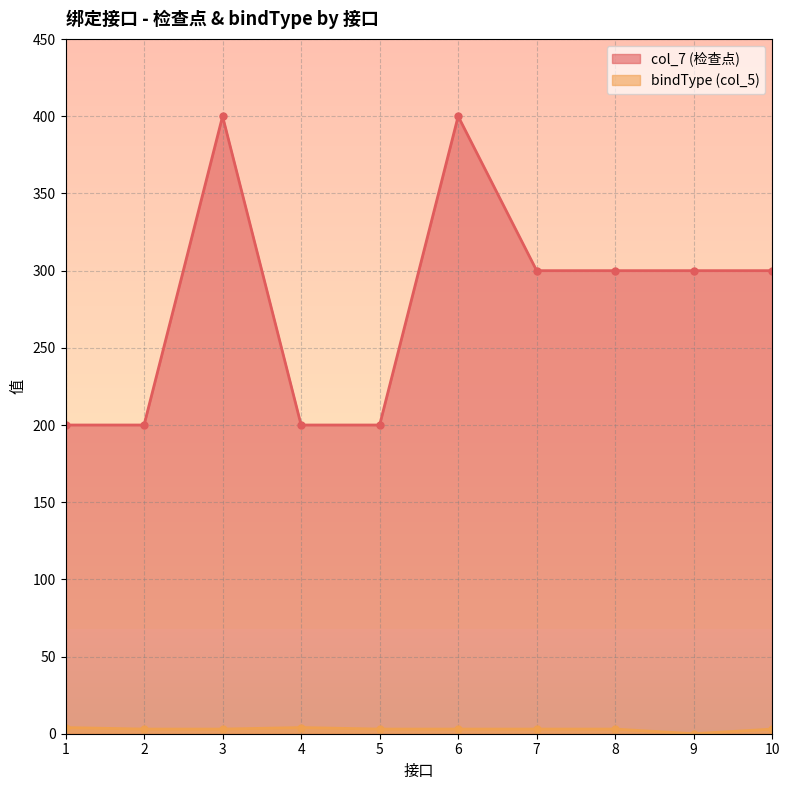

Rank the series by their average value, from lowest to highest.

bindType (col_5), col_7 (检查点)